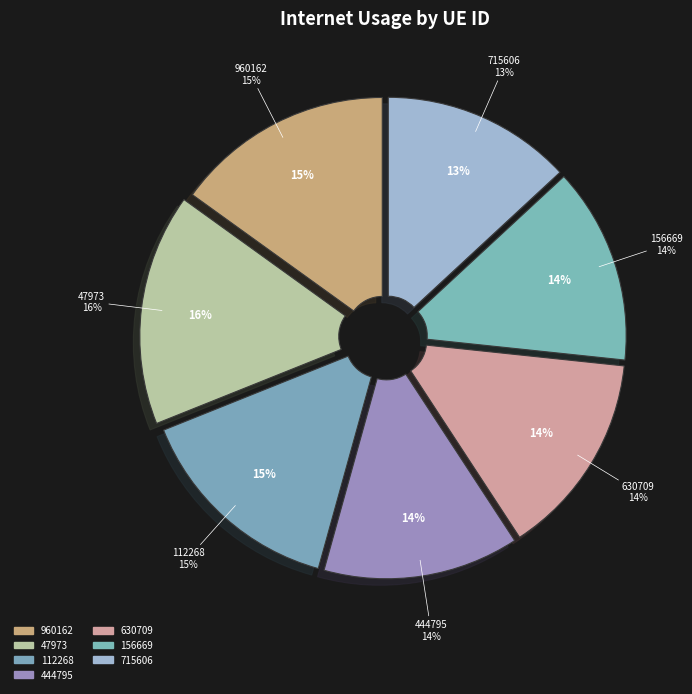

What percentage do 112268 and 960162 together represent?

29.7%